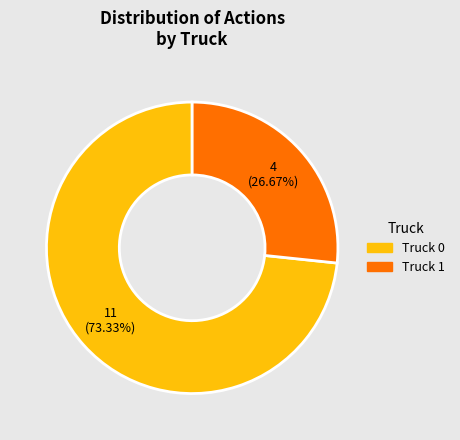

What is the majority slice?

Truck 0